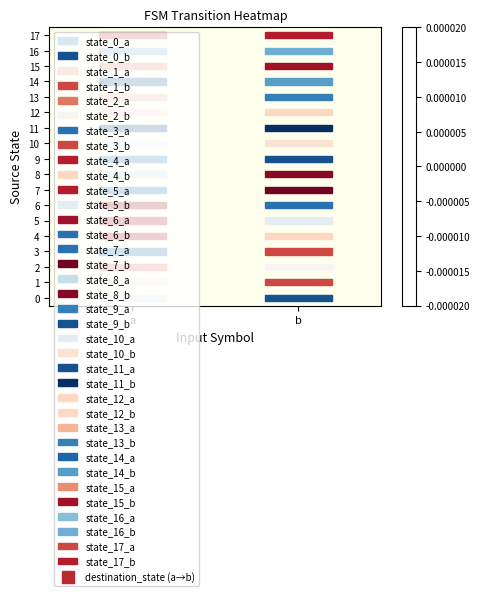

Which category has the lowest value across all series?

b